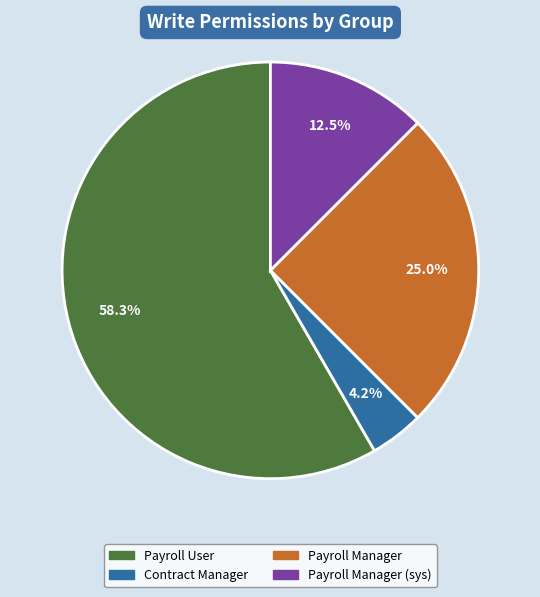

Is there a majority slice in this chart?

Yes